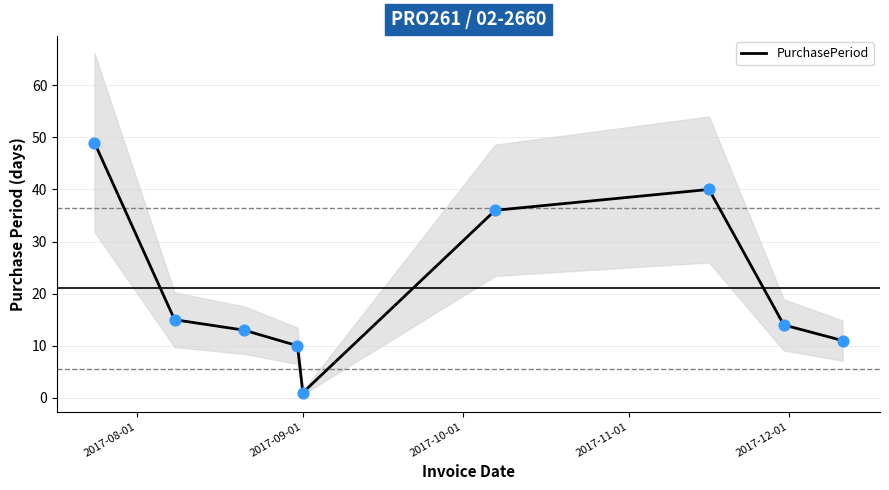

What is the maximum value for PurchasePeriod?

49